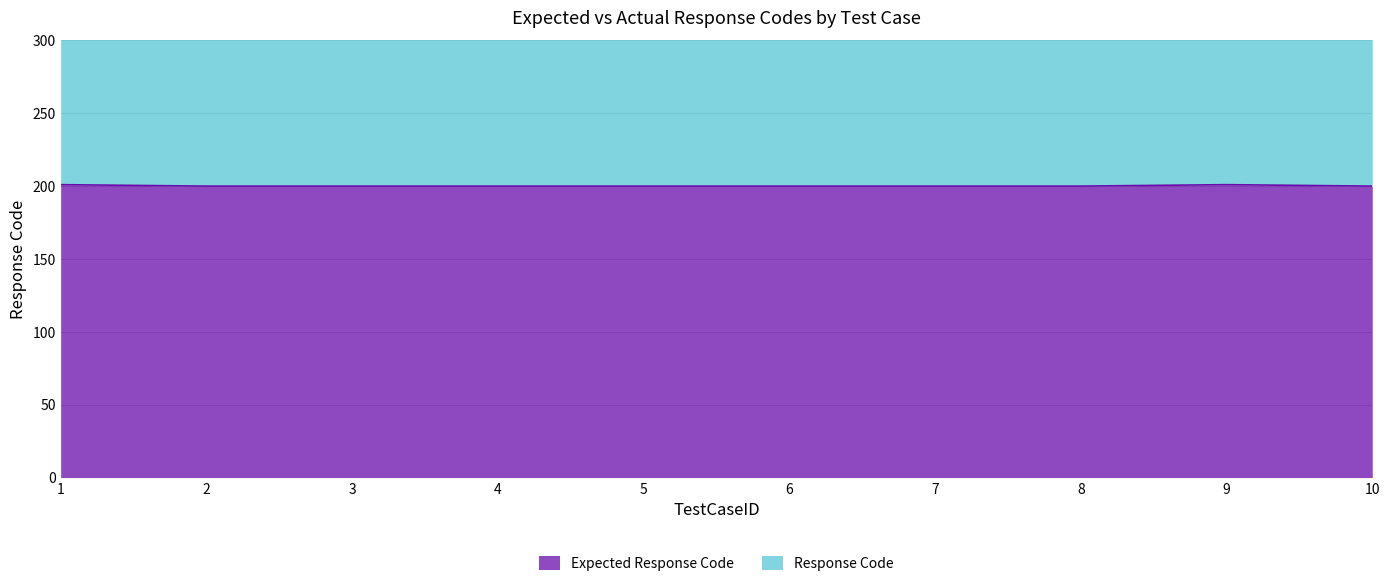

True or false: the data shows 108 at 8.

False